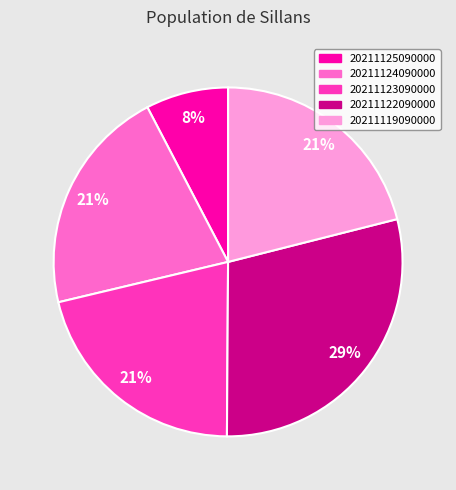

Combined, do 20211125090000 and 20211122090000 account for over 50%?

No